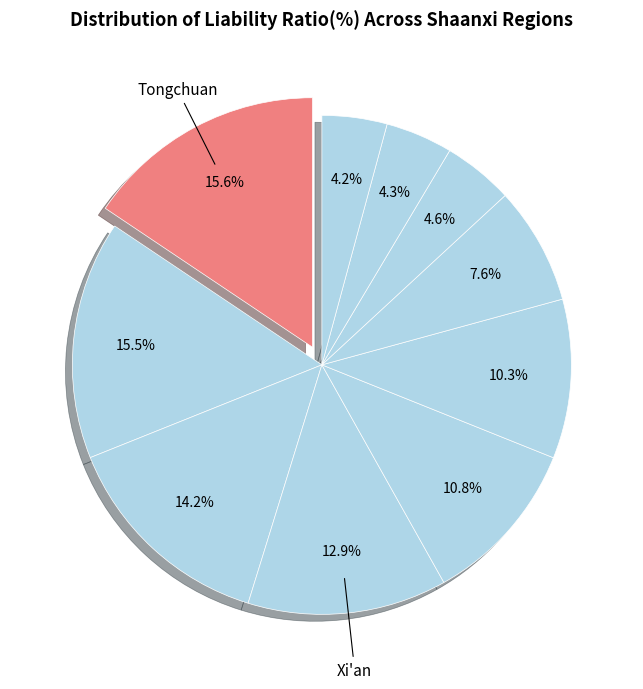

How many slices are in this pie chart?

10